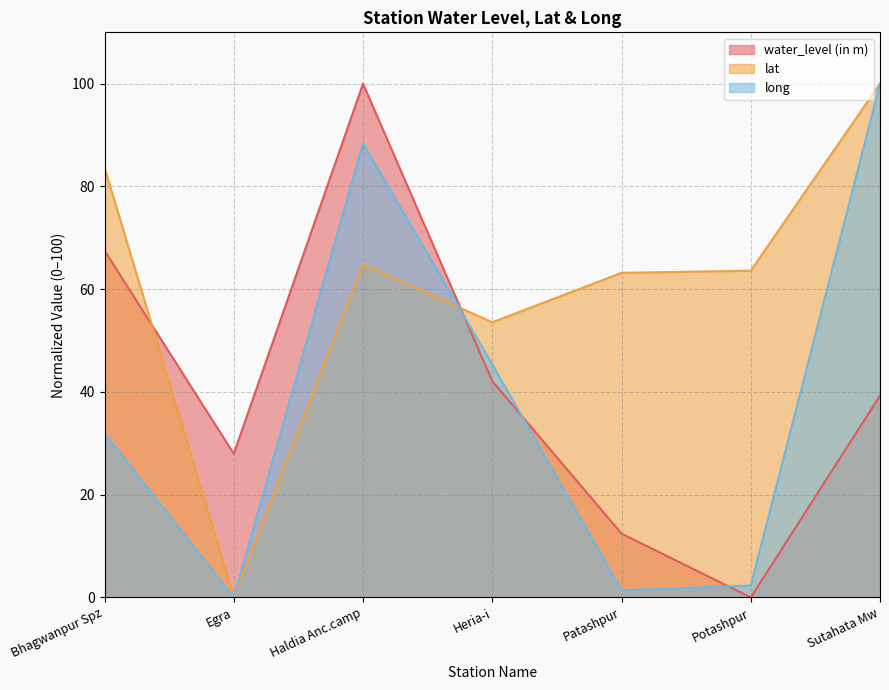

How many times do water_level (in m) and lat cross each other?

2